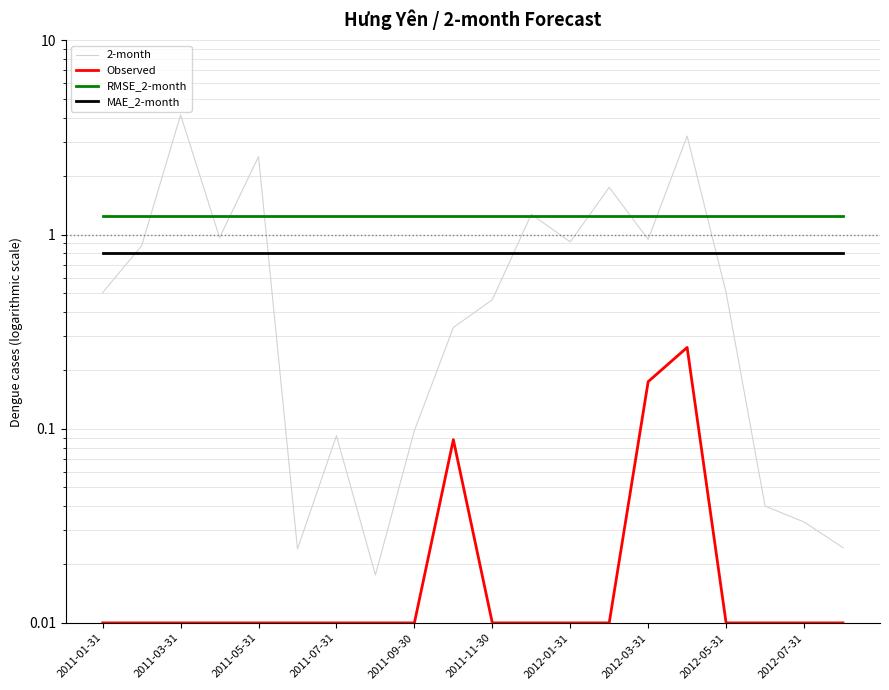

Is the value of MAE_2-month at 2011-09-30 greater than the value of 2-month at 2011-11-30?

Yes